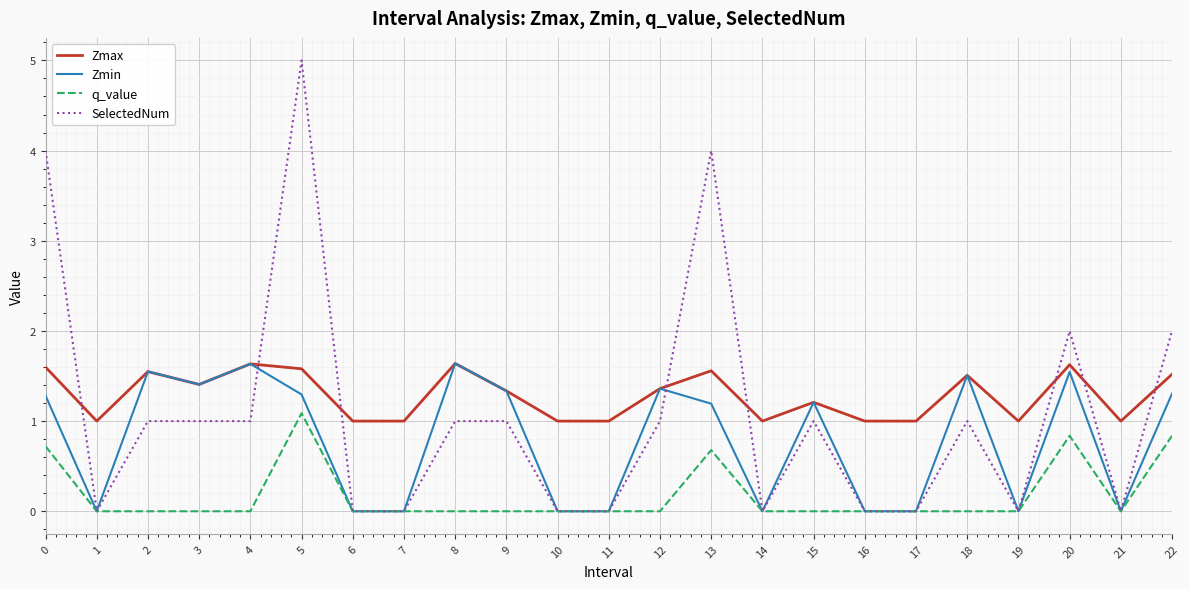

What are all the series names shown in the legend?

Zmax, Zmin, q_value, SelectedNum